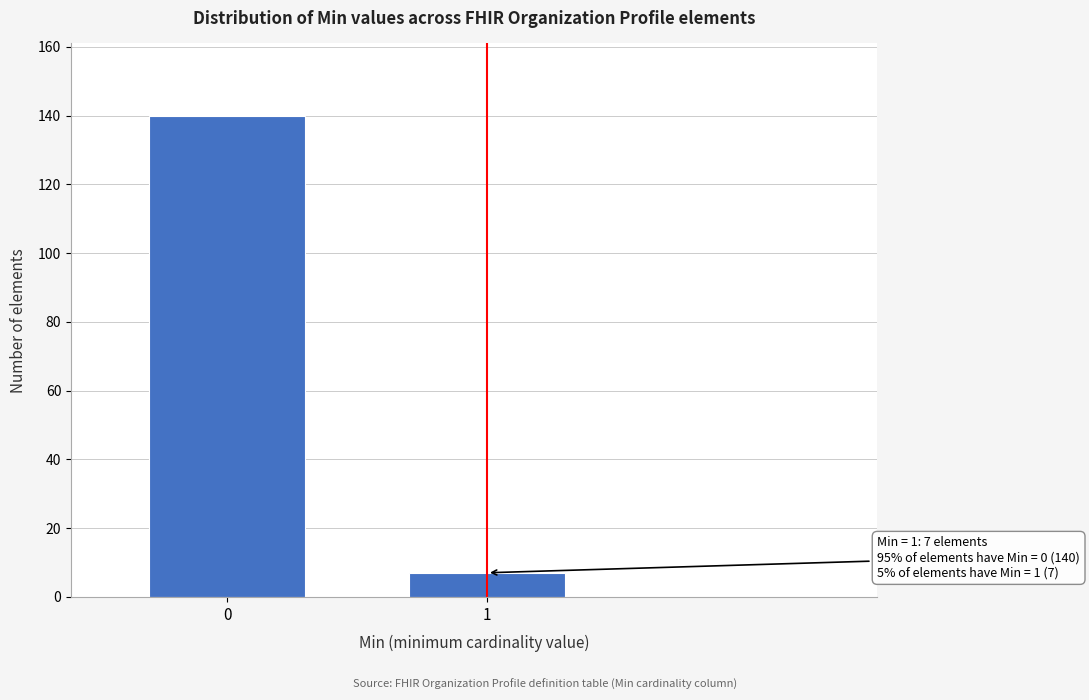

Reading left to right, what are all the values shown in this chart?

140	7